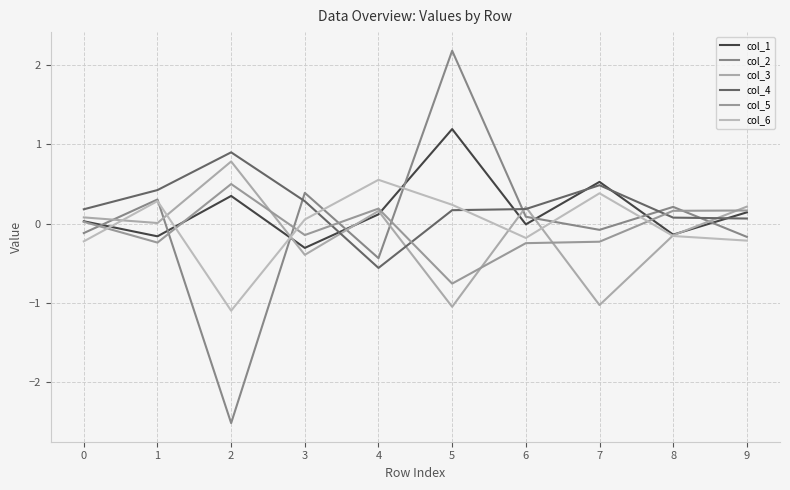

What are all the series names shown in the legend?

col_1, col_2, col_3, col_4, col_5, col_6